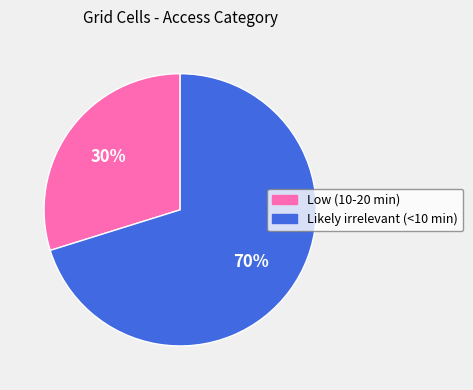

Does Low (10-20 min) account for over 50% of the chart?

No